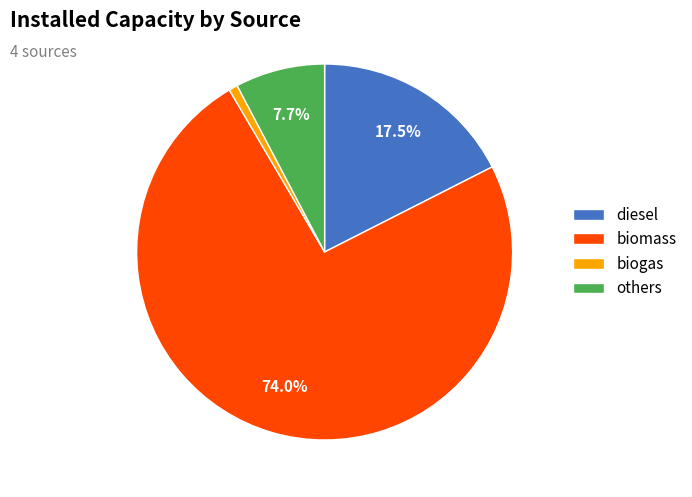

Which slice is the largest?

biomass